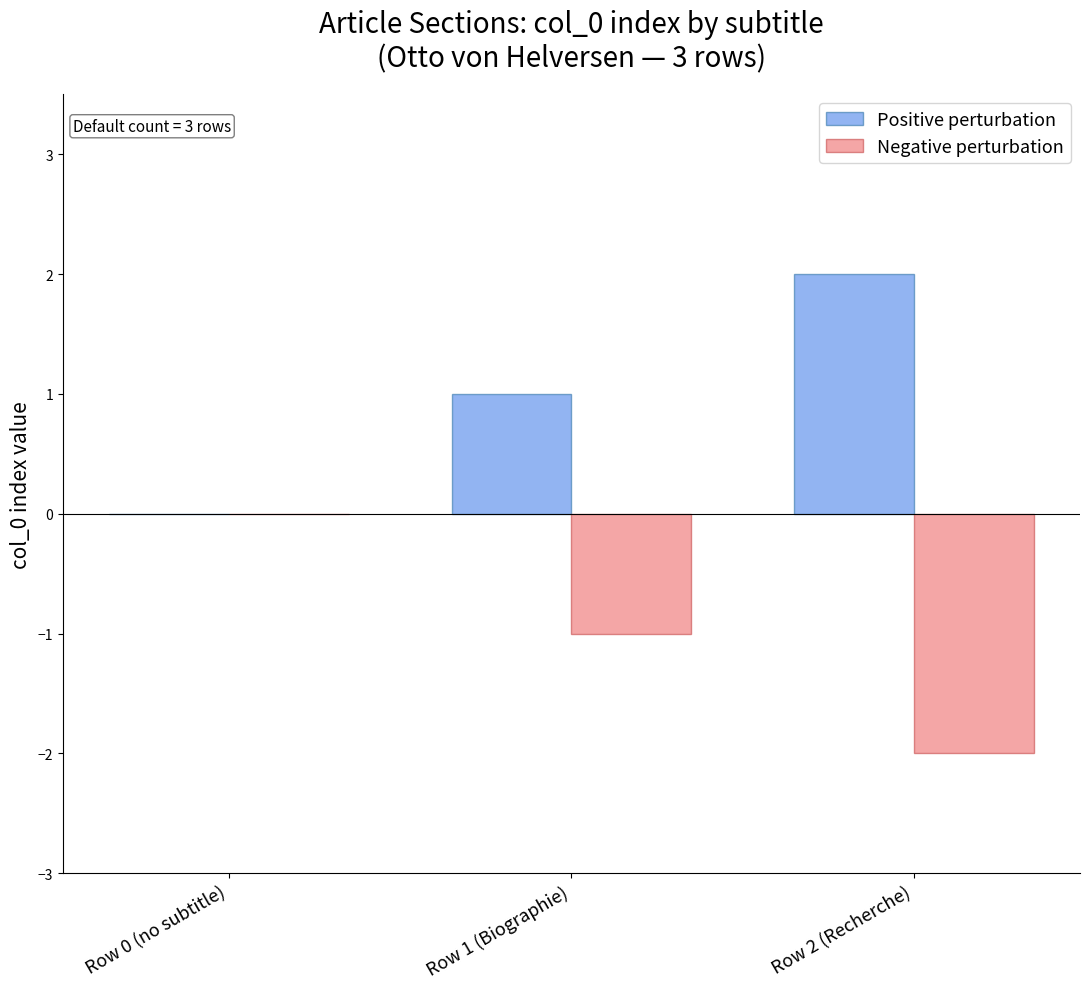

What is the sum of all Positive perturbation values?

3